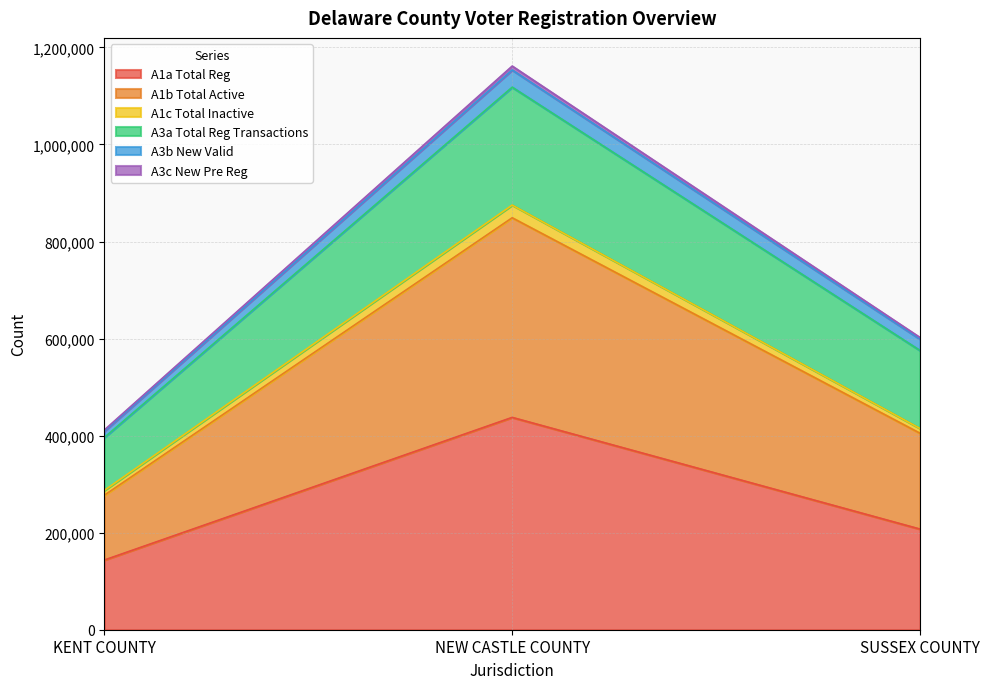

How many lines are shown in the chart?

6